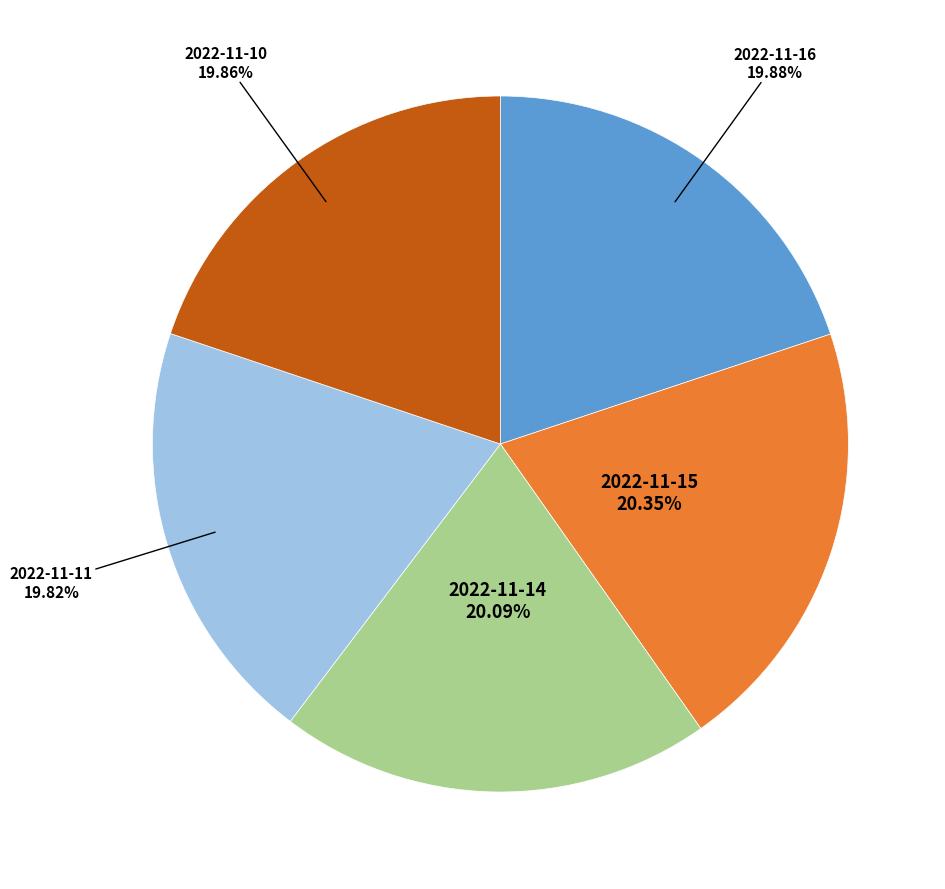

To the nearest percent, what is the average slice percentage?

20%